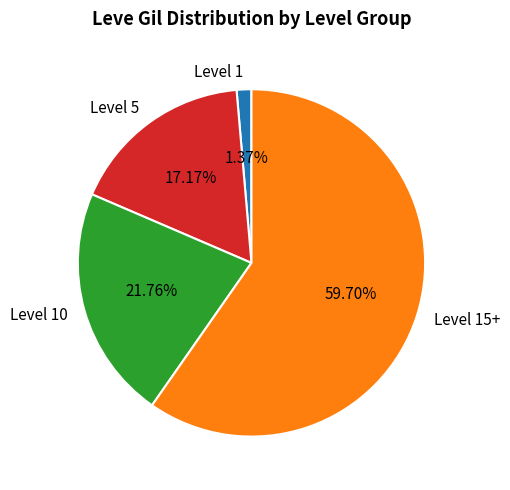

Rank the categories by value from highest to lowest.

Level 15+, Level 10, Level 5, Level 1